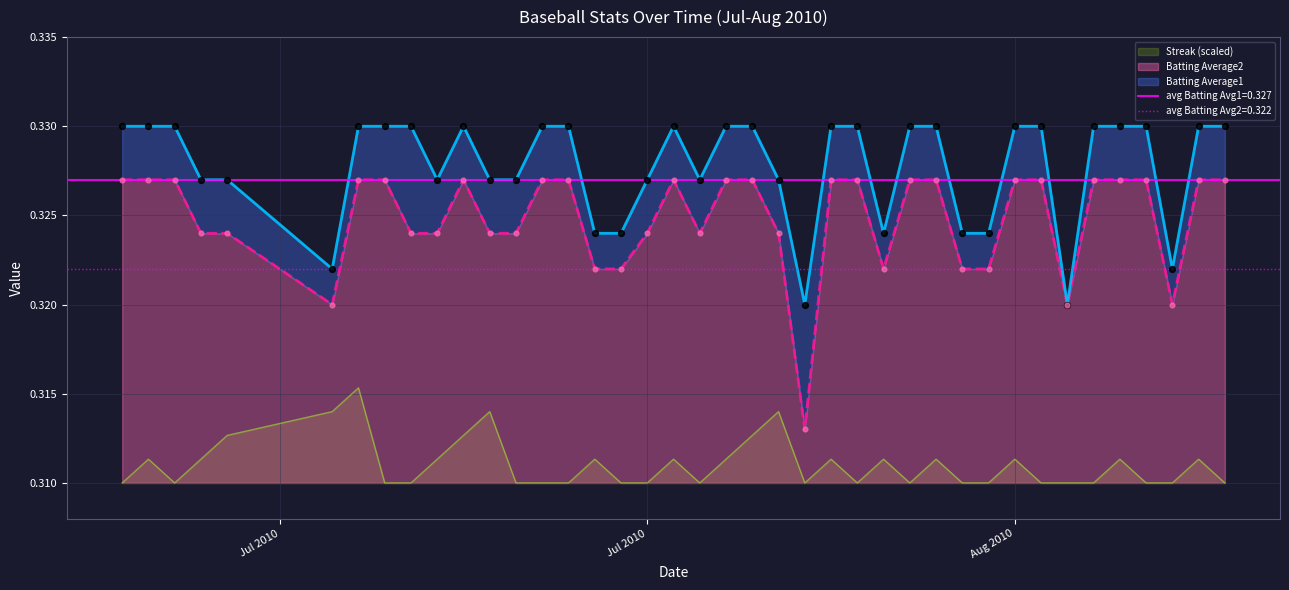

What is the total value across all series at 2010-08-11?

1.0